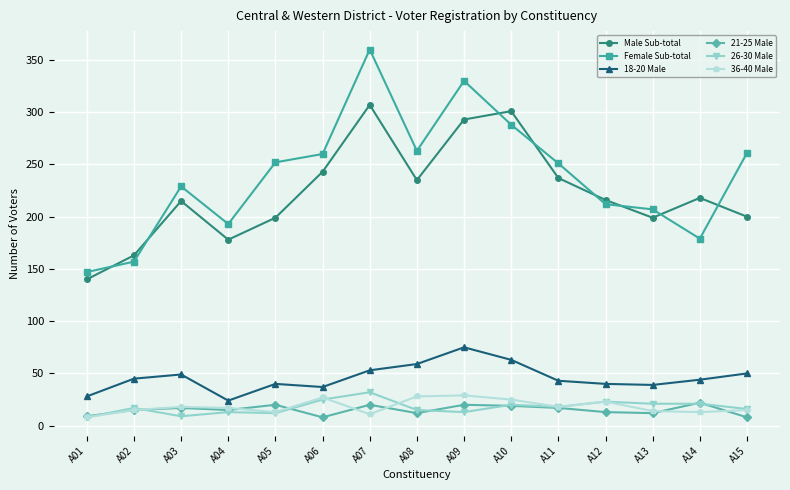

What is the maximum value for Male Sub-total?

307